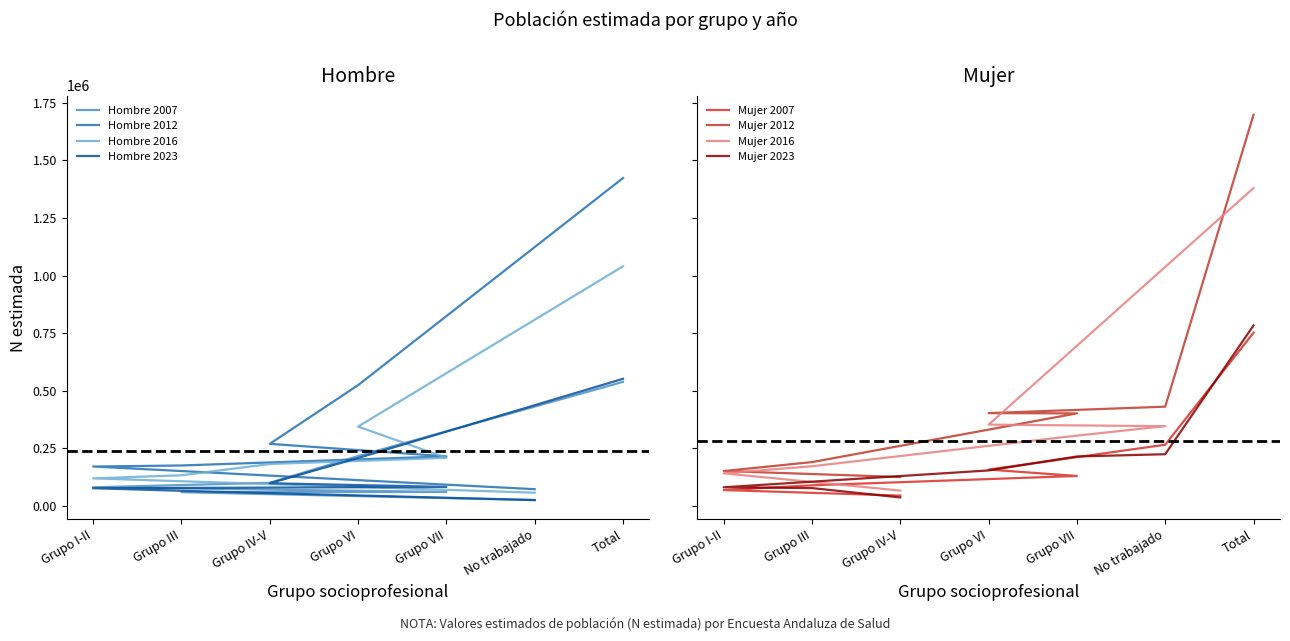

How many data points in Mujer 2023 are less than 153211?

3